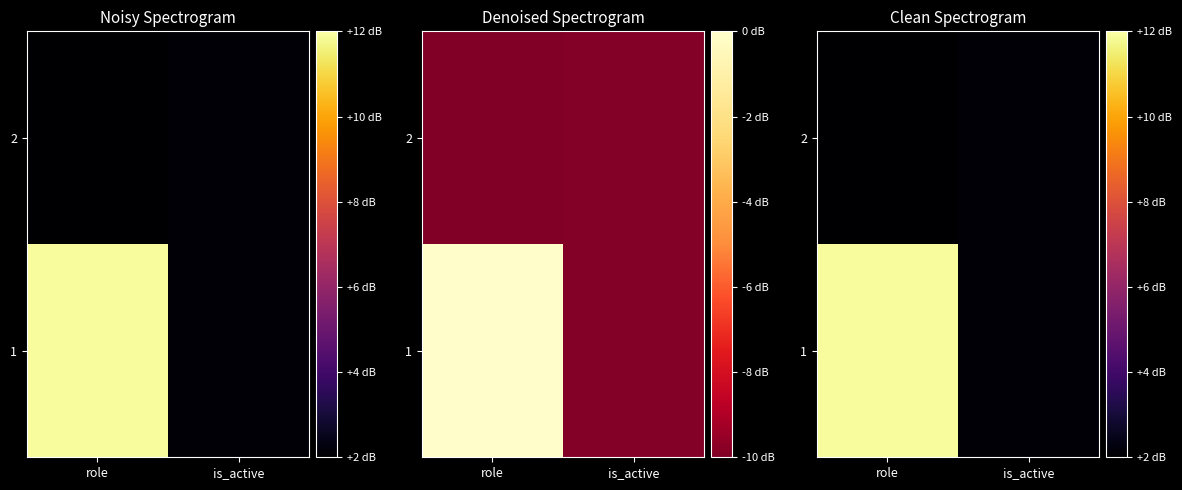

What is the maximum value for 1?

99